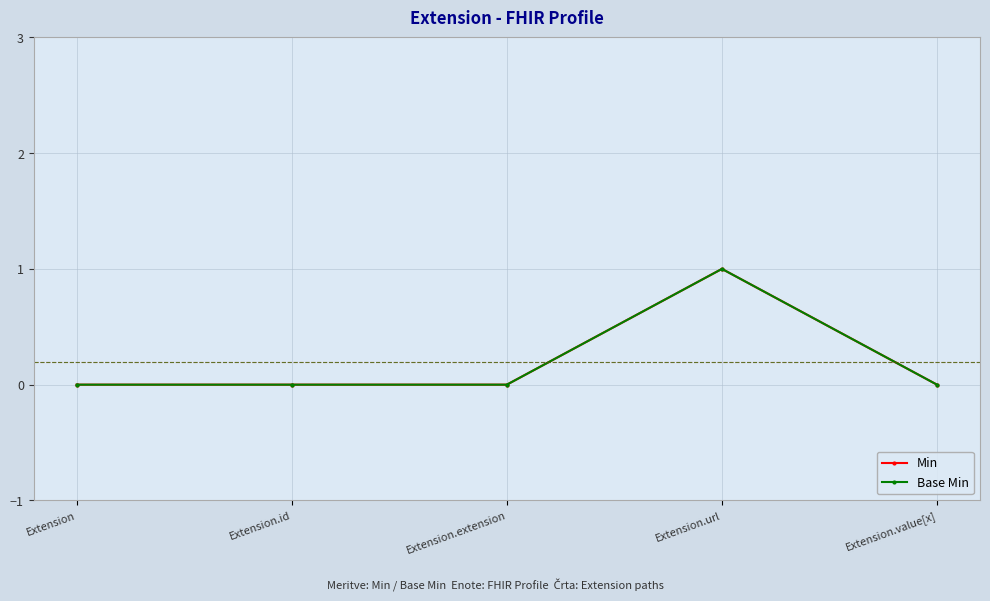

At which category does the chart reach its peak across all series?

Extension.url